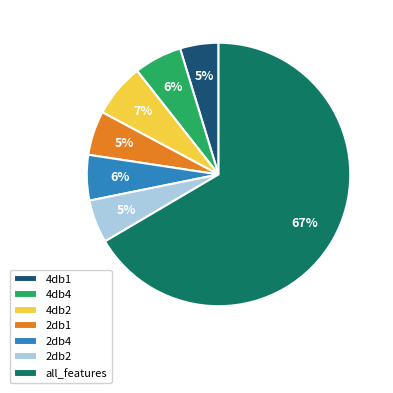

To the nearest percent, what is the average slice percentage?

14%